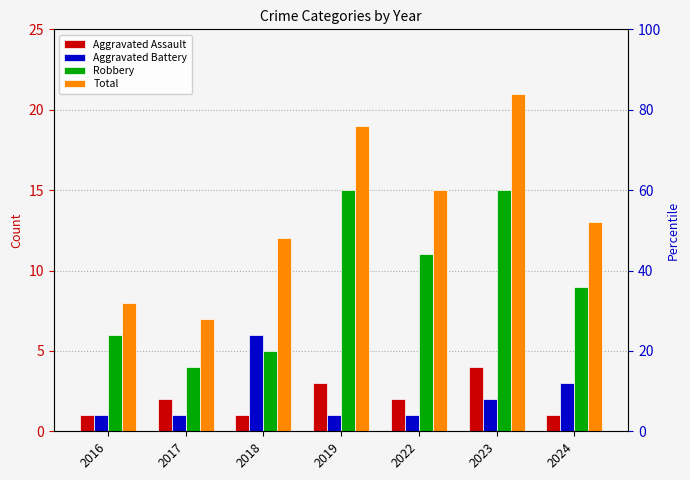

Reading left to right, extract all data points from this chart.

Aggravated Assault: 2016=1	2017=2	2018=1	2019=3	2022=2	2023=4	2024=1
Aggravated Battery: 2016=1	2017=1	2018=6	2019=1	2022=1	2023=2	2024=3
Robbery: 2016=6	2017=4	2018=5	2019=15	2022=11	2023=15	2024=9
Total: 2016=8	2017=7	2018=12	2019=19	2022=15	2023=21	2024=13